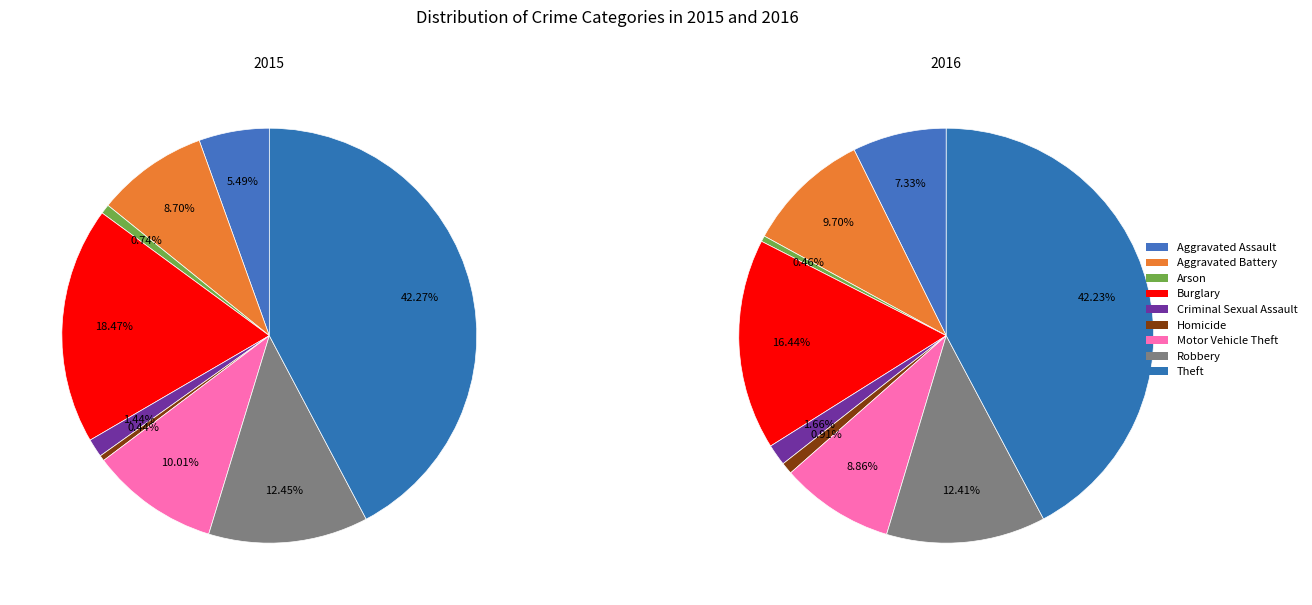

To the nearest percent, what percentage of the pie is Burglary?

18%